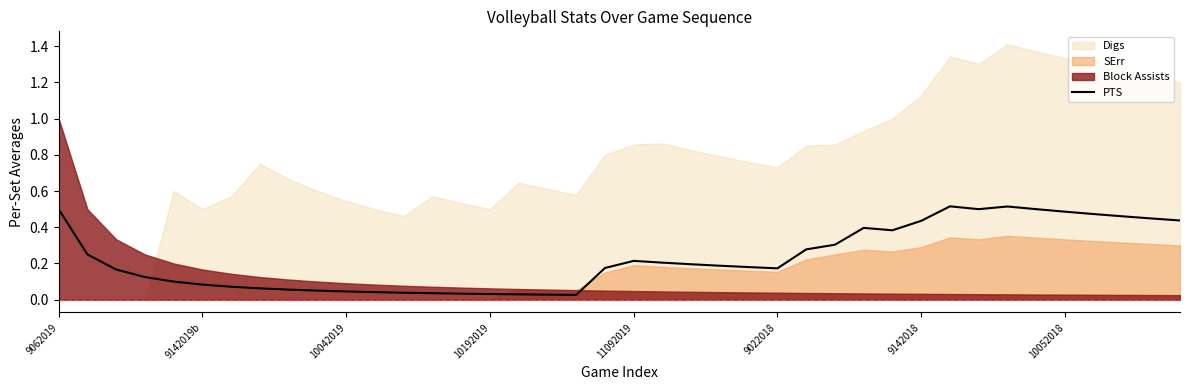

True or false: PTS has a value of 0.8 at 9062019.

False